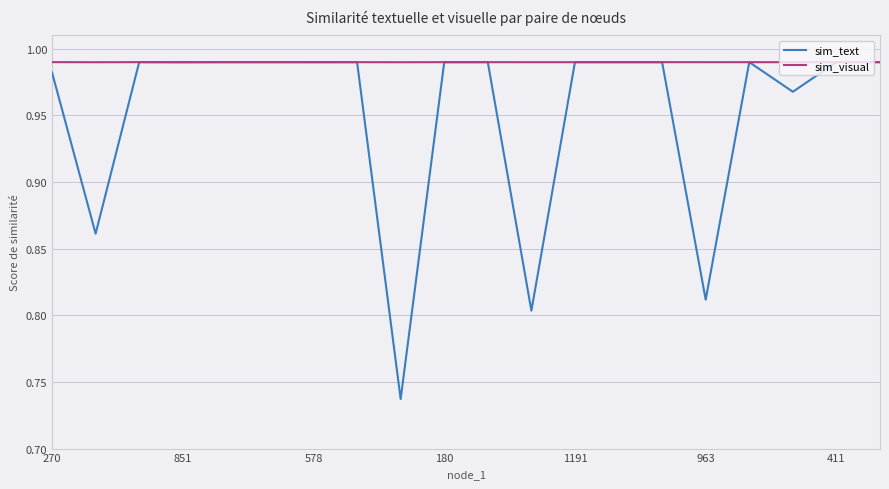

How many lines are shown in the chart?

2